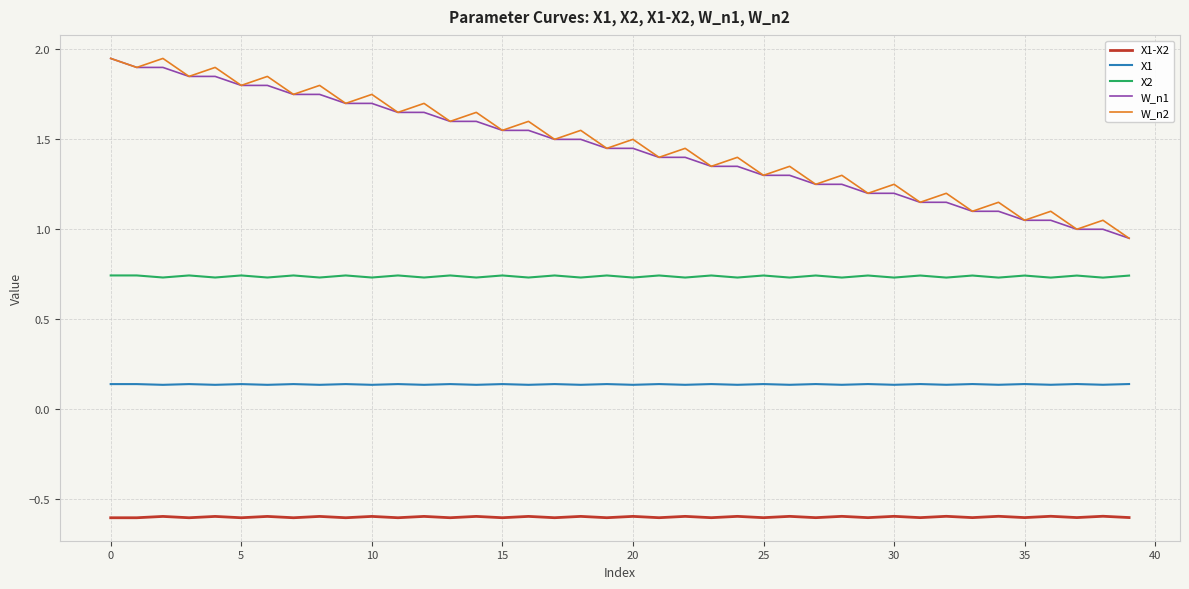

True or false: W_n1 and X2 intersect in this chart.

False